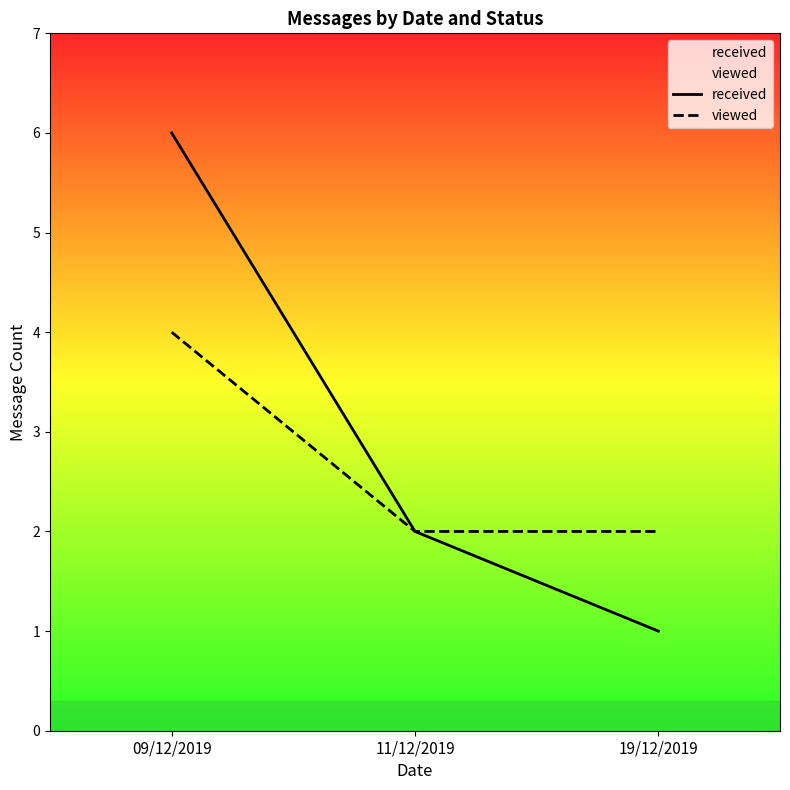

Does the chart display data point markers on the line(s)?

No